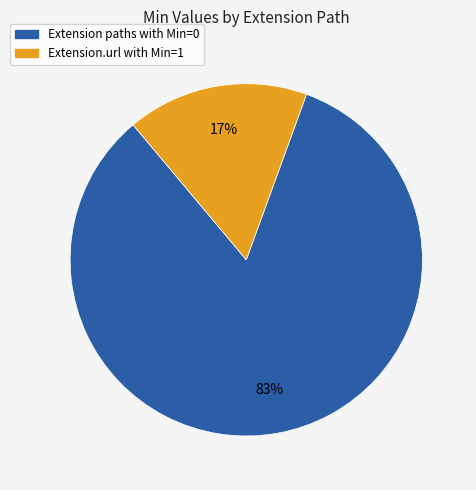

Does any single category account for the majority?

Yes